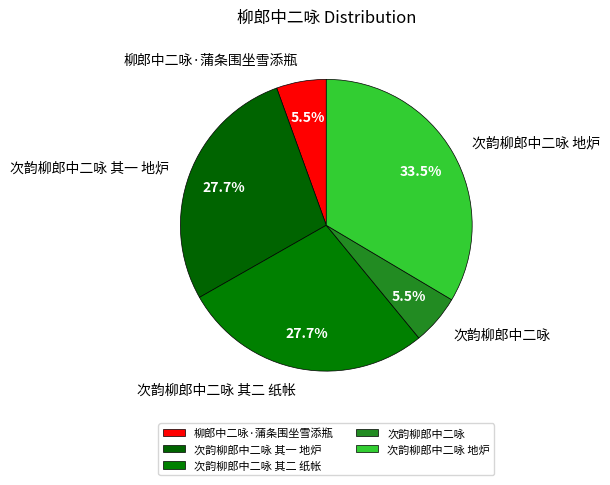

Combined, what portion of the pie is 次韵柳郎中二咏 and 次韵柳郎中二咏 其一 地炉?

33.2%